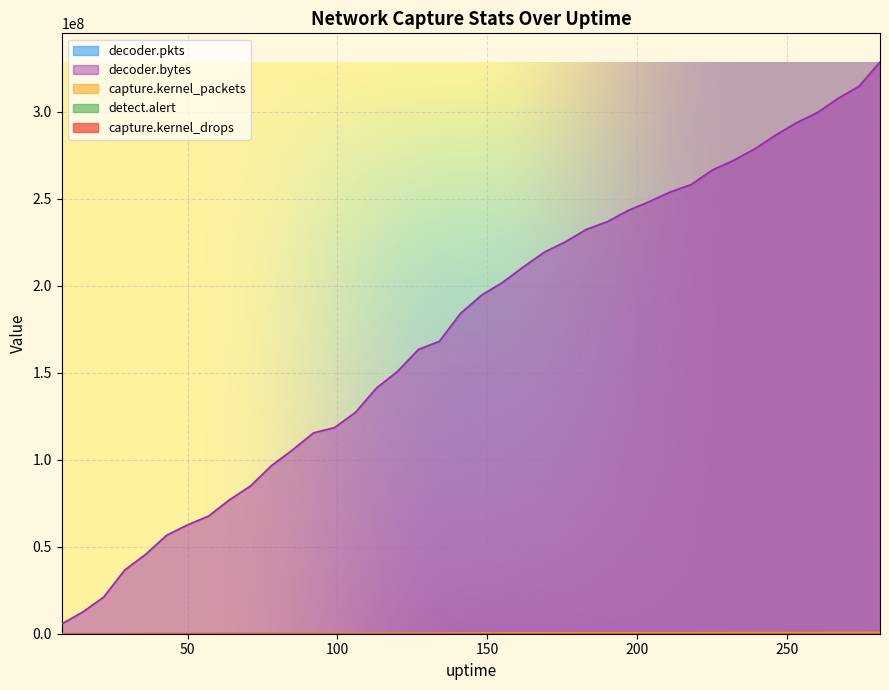

True or false: decoder.pkts and capture.kernel_packets intersect in this chart.

False